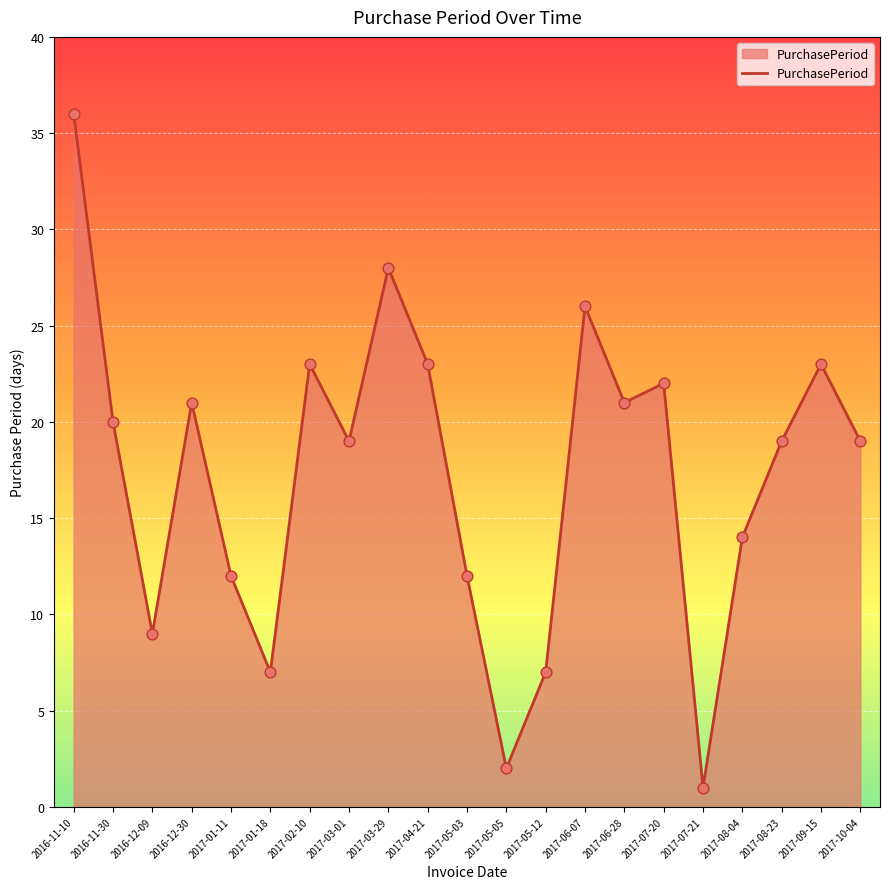

Which has a higher value, 2016-12-09 or 2017-01-18?

2016-12-09